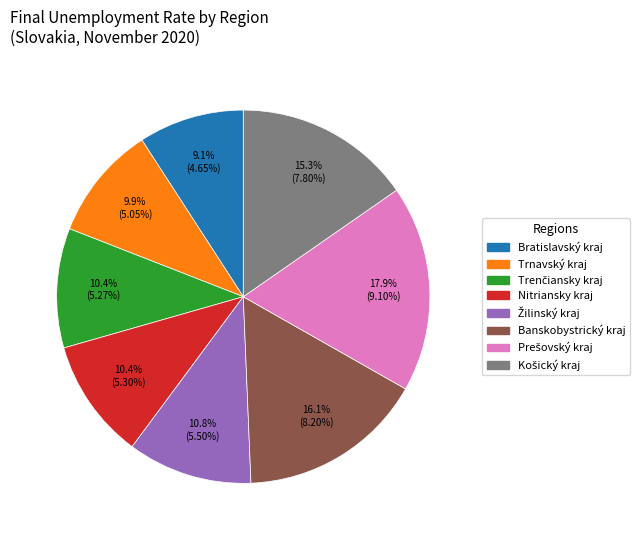

How much of the chart is everything except Trnavský kraj?

90.1%